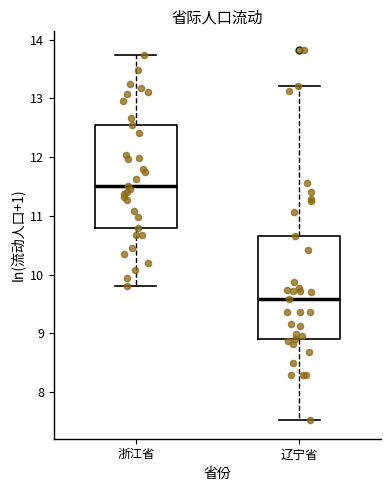

Reading left to right, transcribe this box plot: for each box, give where its median line is, the range the box spans, and where its two whiskers end, as read against the y-axis. The values are not printed on the chart, so give them approximately, as read against the axis.

浙江省: median 11.5, box 10.8 to 12.6, whiskers 9.8 to 13.7
辽宁省: median 9.6, box 8.9 to 10.7, whiskers 7.5 to 13.2